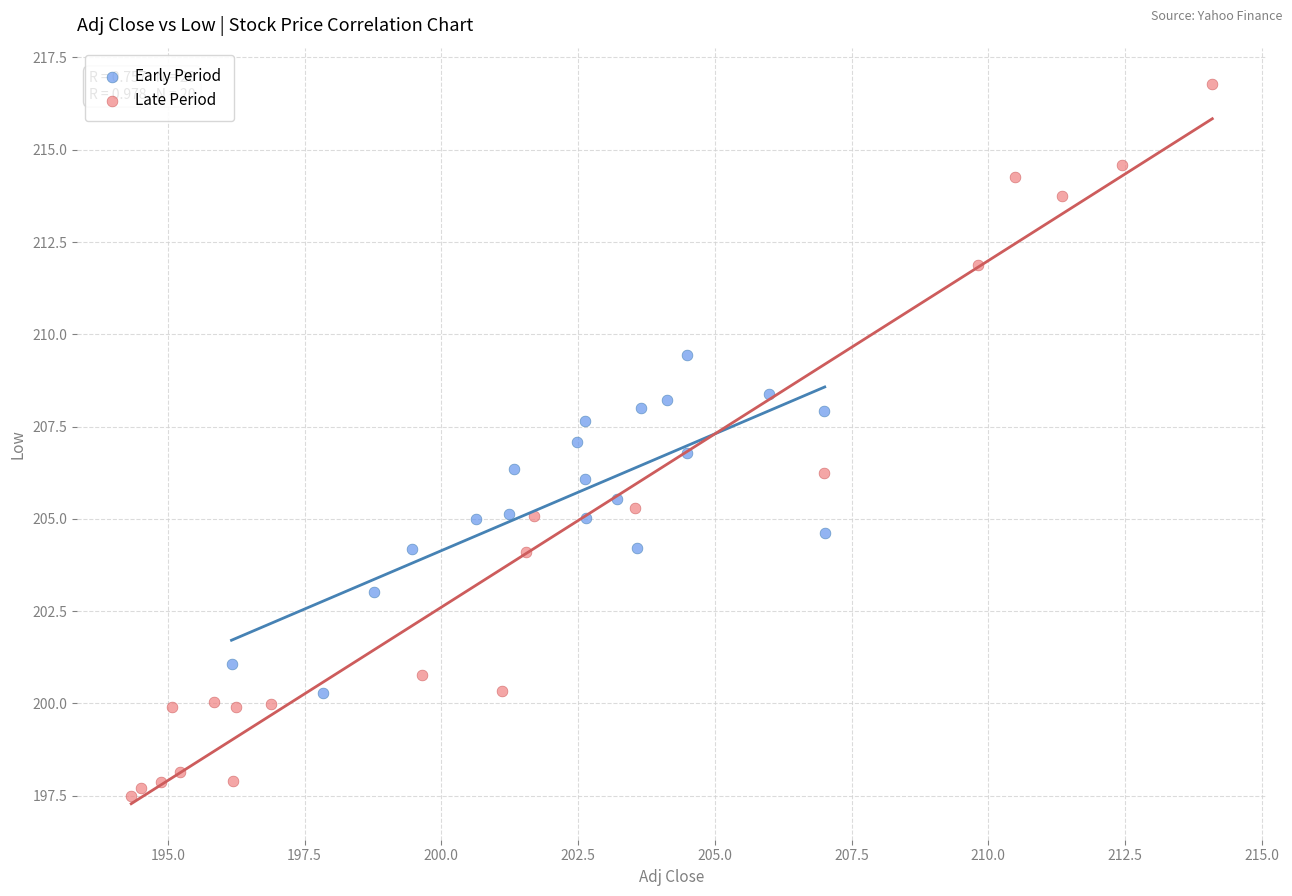

Which series has the largest Y range (max minus min)?

Late Period